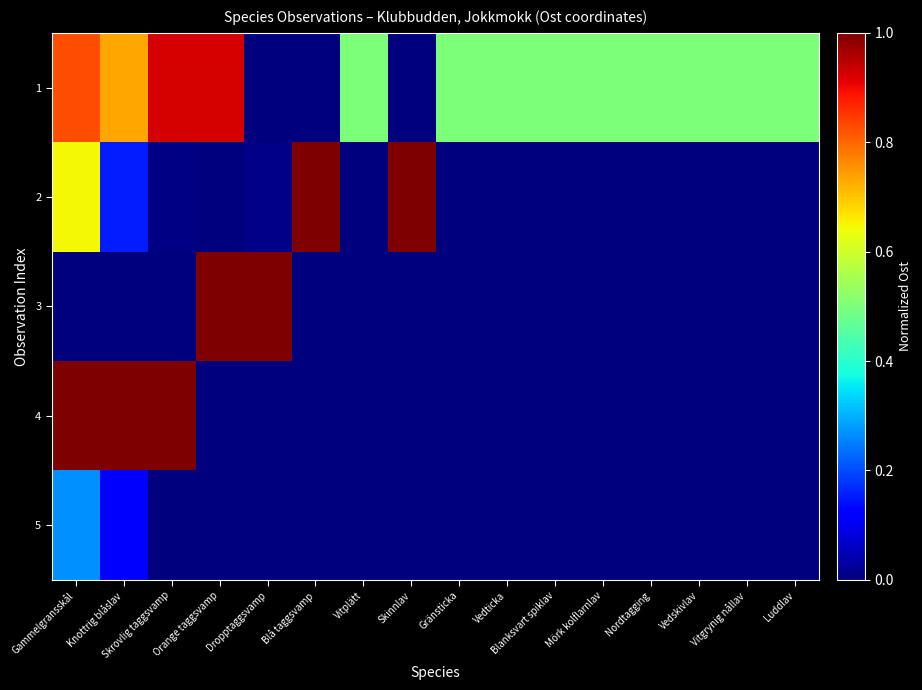

Rank the series by their maximum value, from highest to lowest.

2, 3, 4, 1, 5